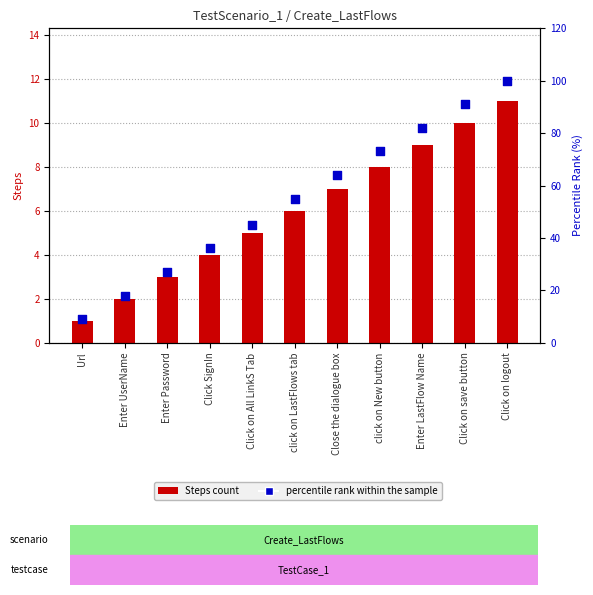

At which category is the sum across all series the highest?

Click on logout